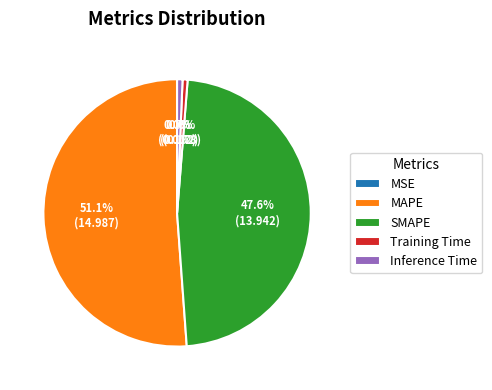

Between Training Time and MAPE, which is larger?

MAPE